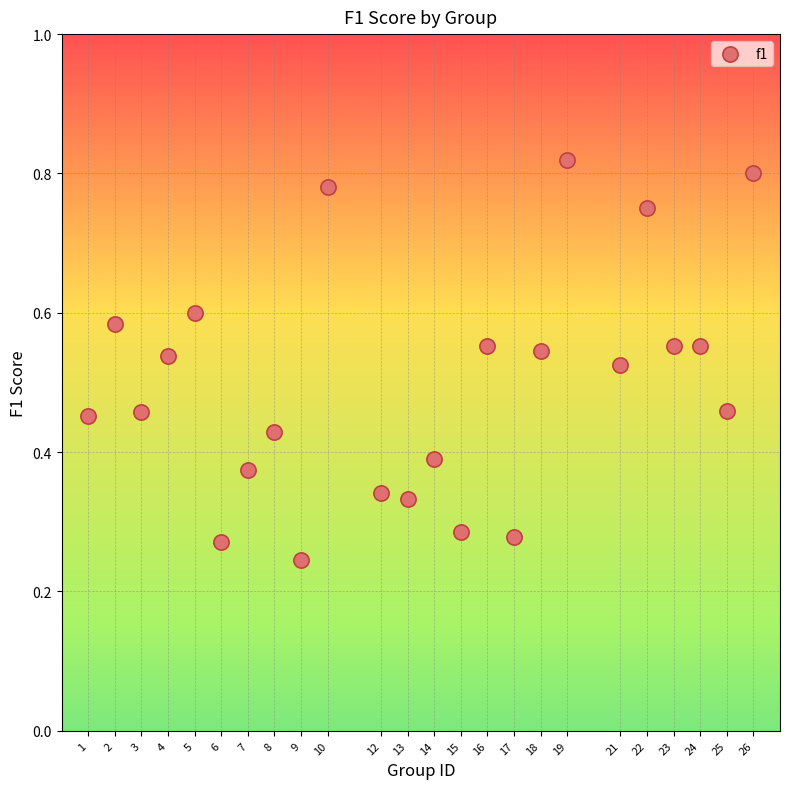

What is the range of X values (max minus min)?

25.0